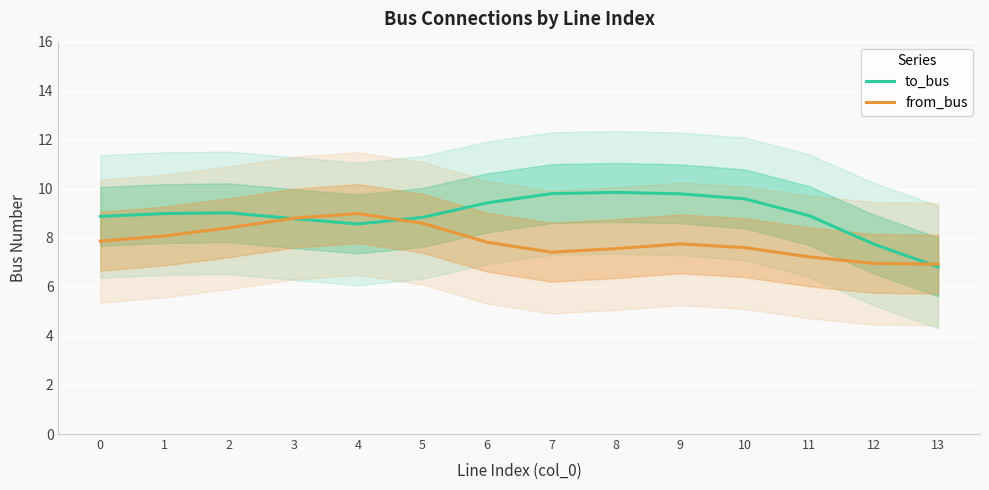

What is the total value across all series at 1?

17.1